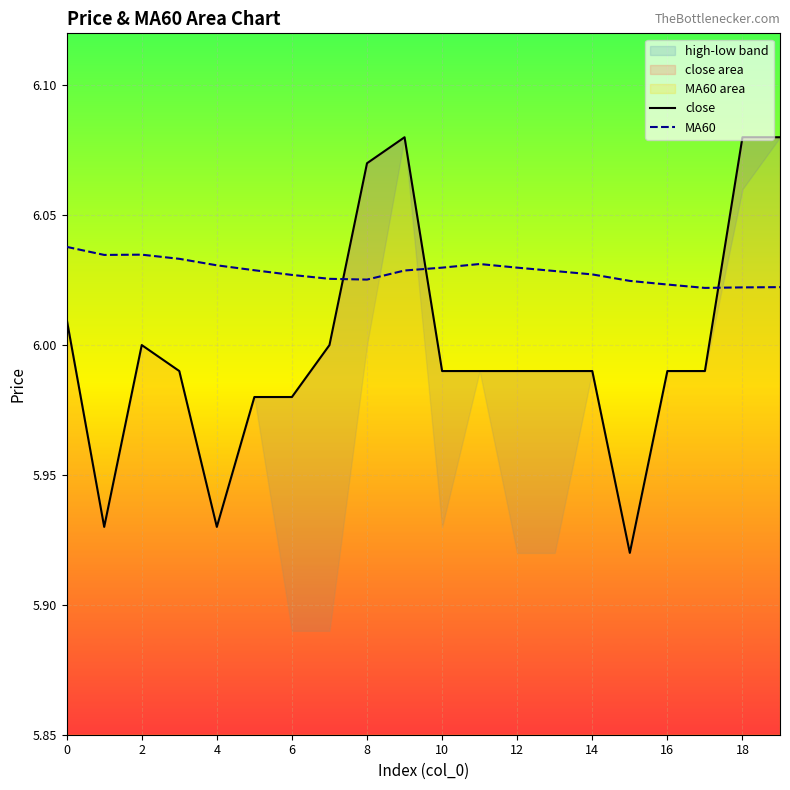

What is the smallest value displayed?

5.9